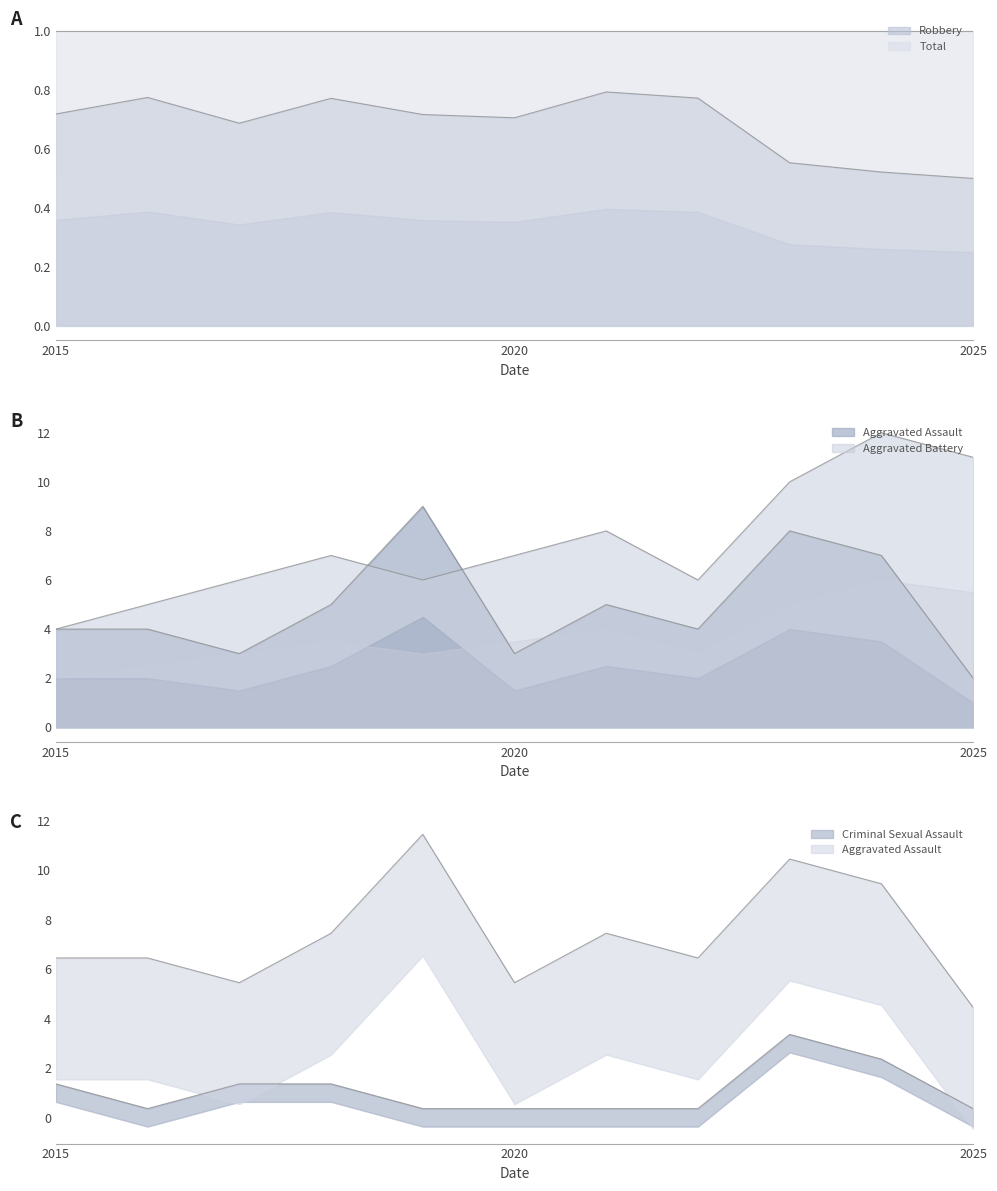

Is the value of Criminal Sexual Assault at 2019 greater than the value of Aggravated Assault at 2015?

No